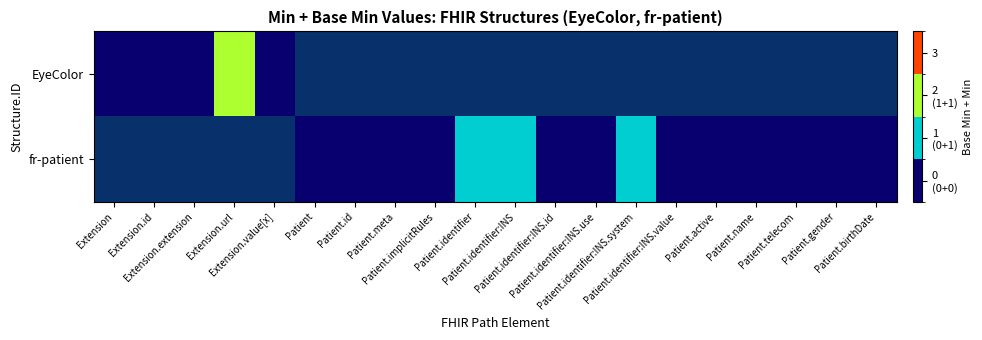

Count the number of data series in this chart.

2